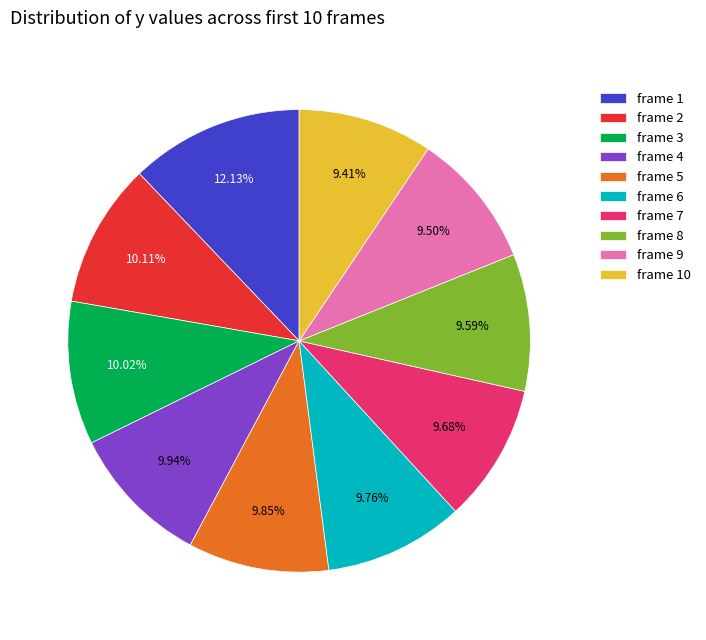

Combined, do frame 9 and frame 6 account for over 50%?

No